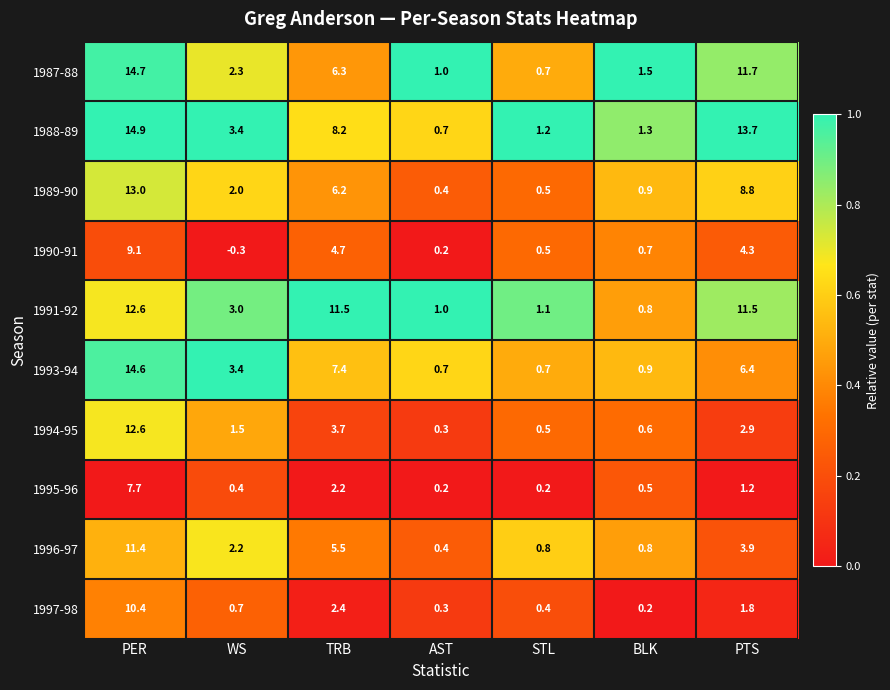

Between STL and PTS, which series saw the biggest shift?

1988-89